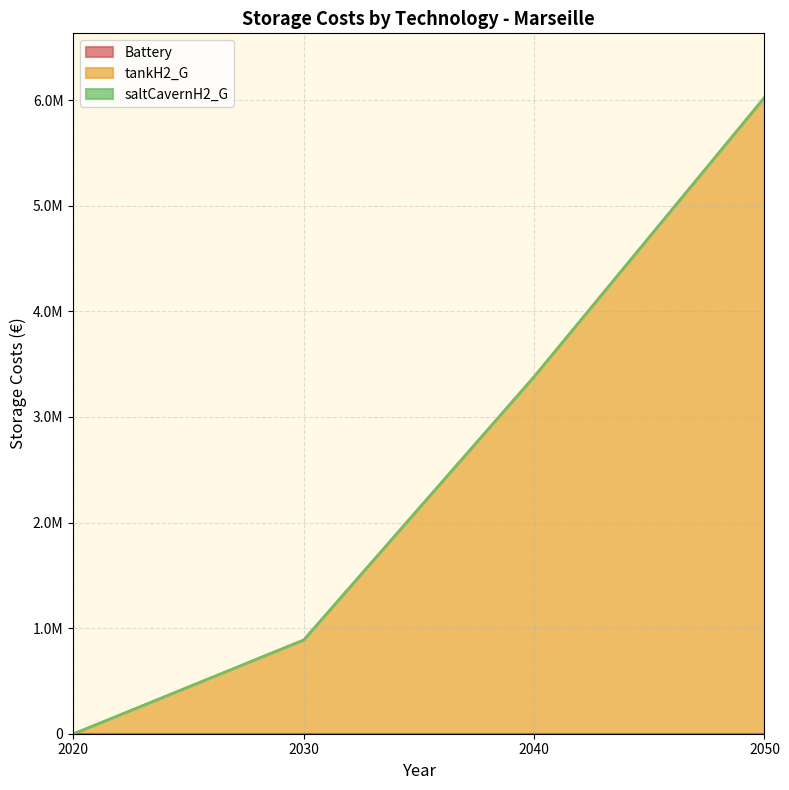

Is the value of saltCavernH2_G at 2030 greater than the value of Battery at 2040?

No